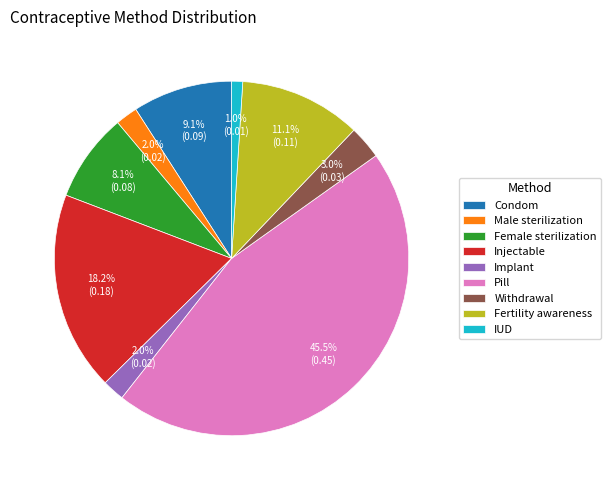

Is the sum of Male sterilization and Pill greater than half?

No